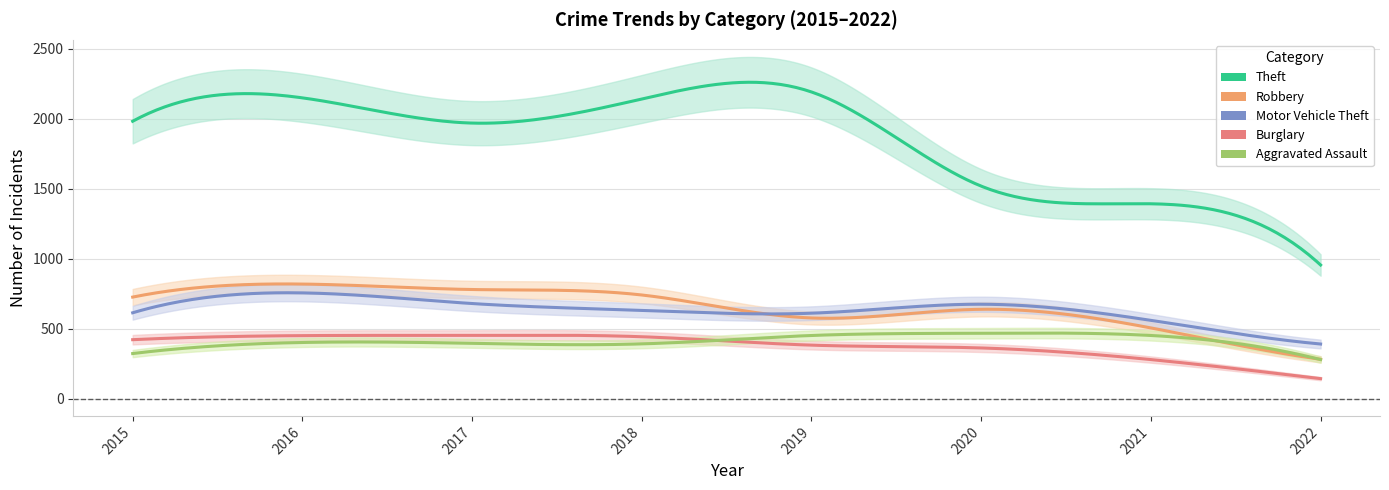

What is the difference between the maximum and minimum values in the Motor Vehicle Theft series?

365